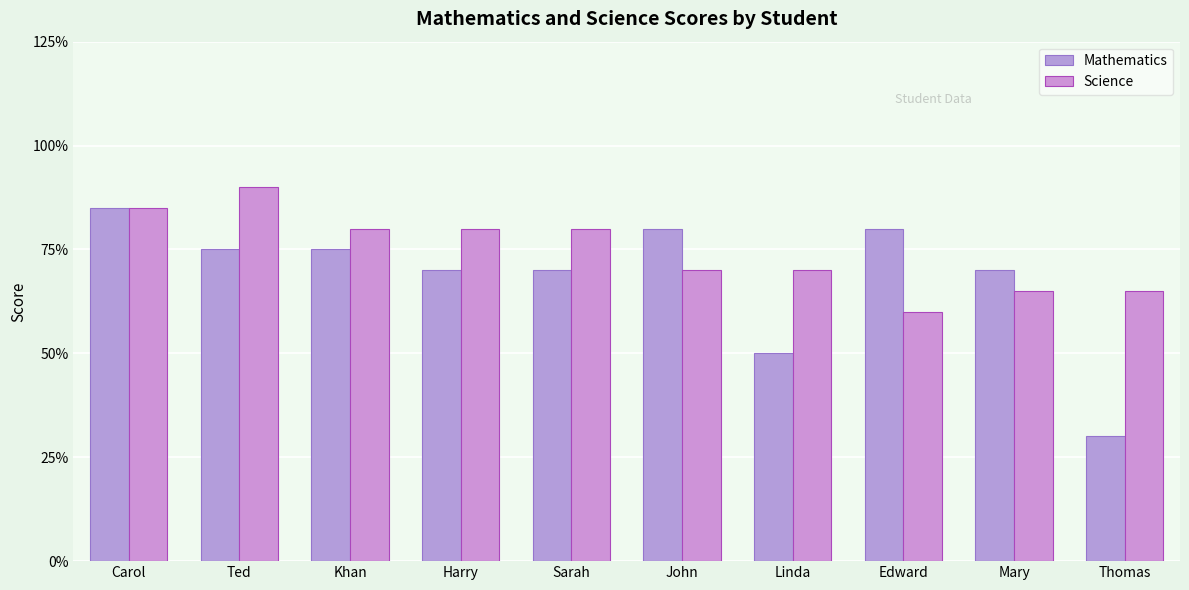

Reading left to right, transcribe all the data shown in this chart.

Mathematics: 85	75	75	70	70	80	50	80	70	30
Science: 85	90	80	80	80	70	70	60	65	65